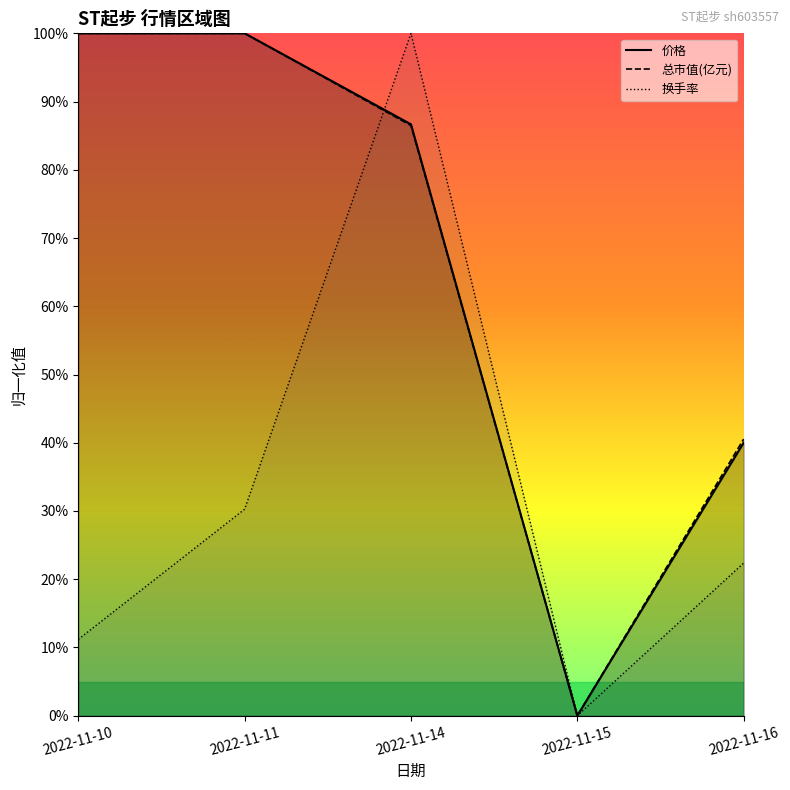

Count the 成交额(万元) values in the range 0 to 1.

5